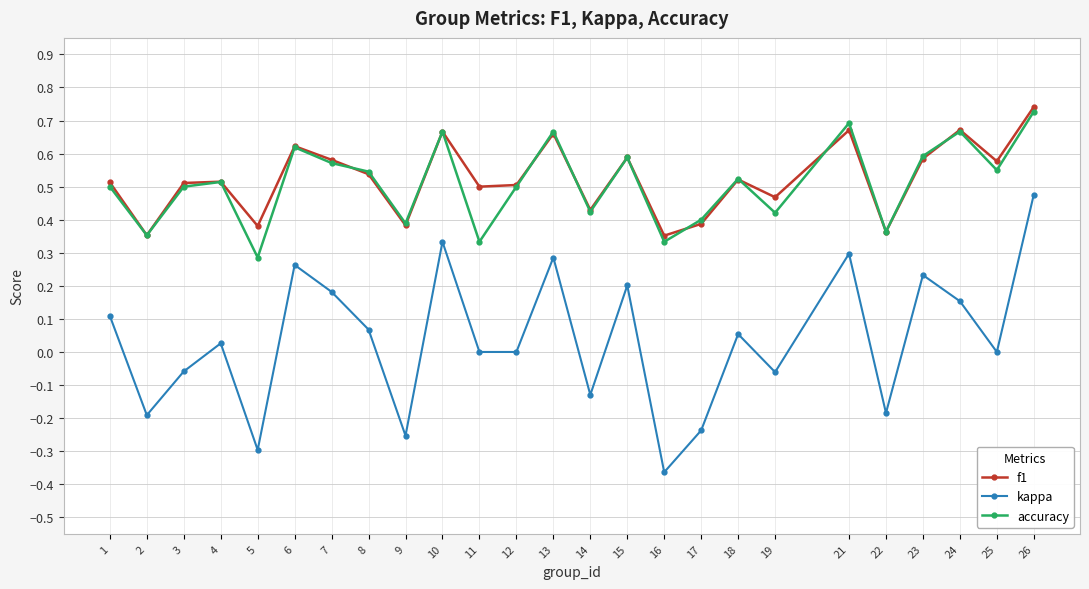

True or false: kappa and accuracy cross at least once.

False